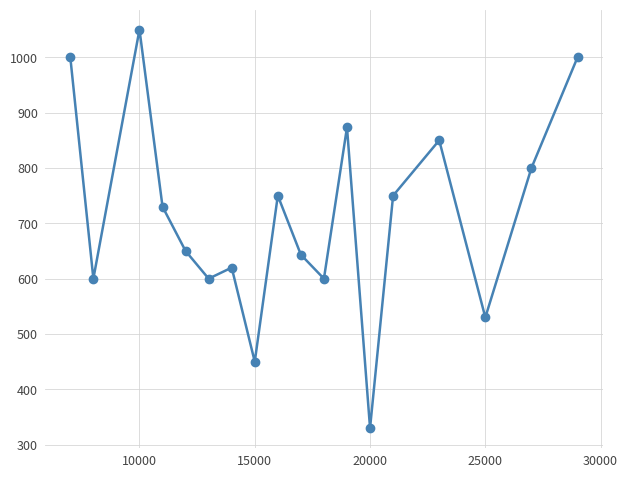

Reading left to right, transcribe all the data shown in this chart.

1000.0	600.0	1050.0	730.0	650.0	600.0	620.0	450.0	750.0	643.3	600.0	873.3	330.0	750.0	850.0	530.0	800.0	1000.0